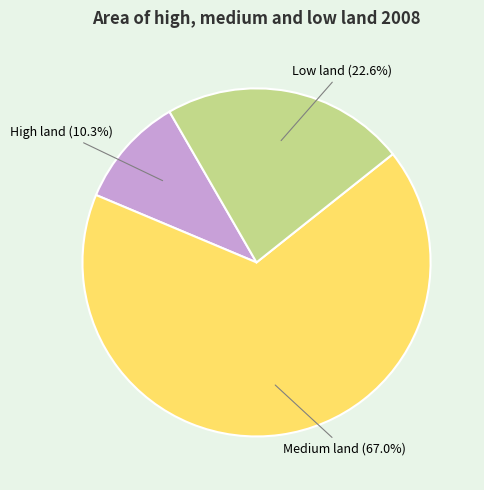

Count the number of slices in the pie.

3